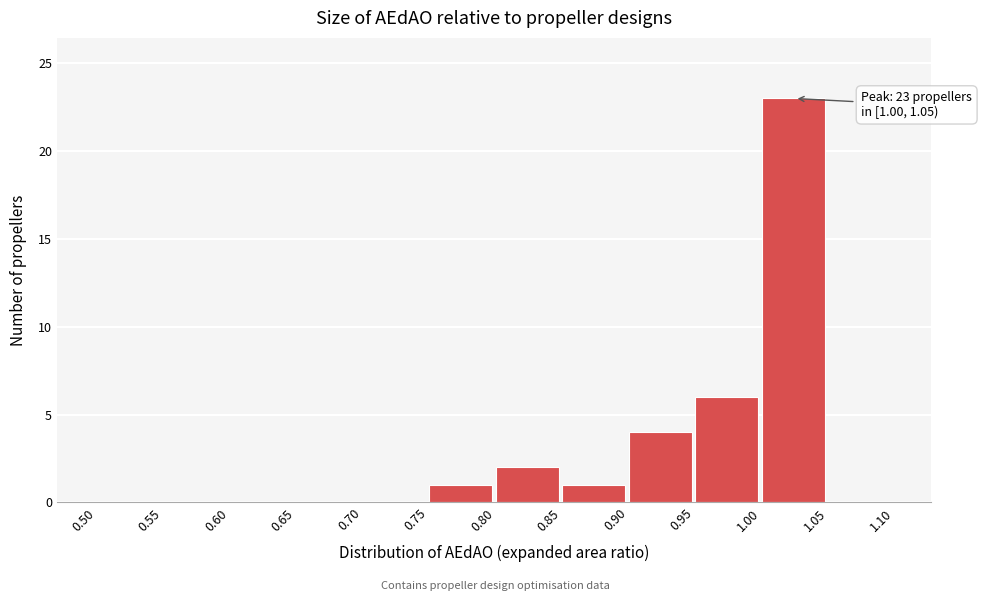

Which range on the x-axis has the tallest bar?

1.00 to 1.05